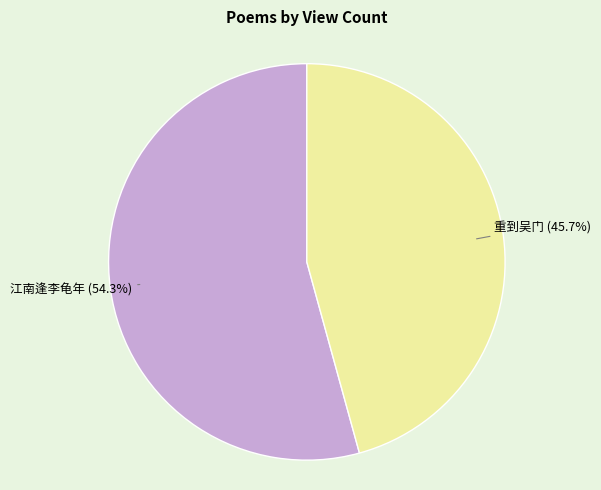

How many segments does this pie chart have?

2